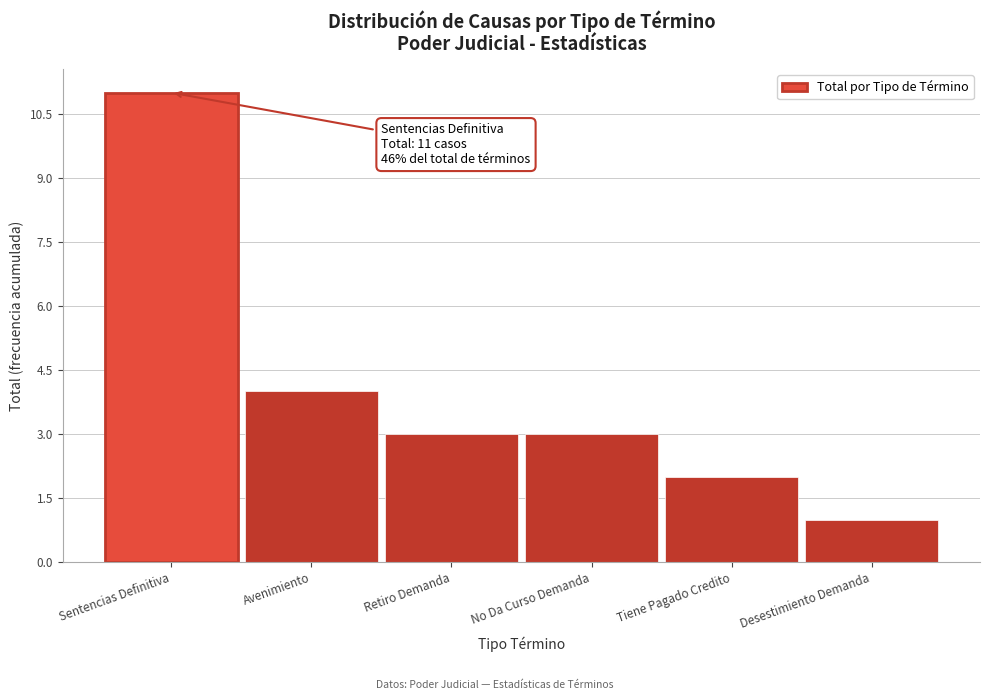

Reading left to right, what are all the values shown in this chart?

11	4	3	3	2	1